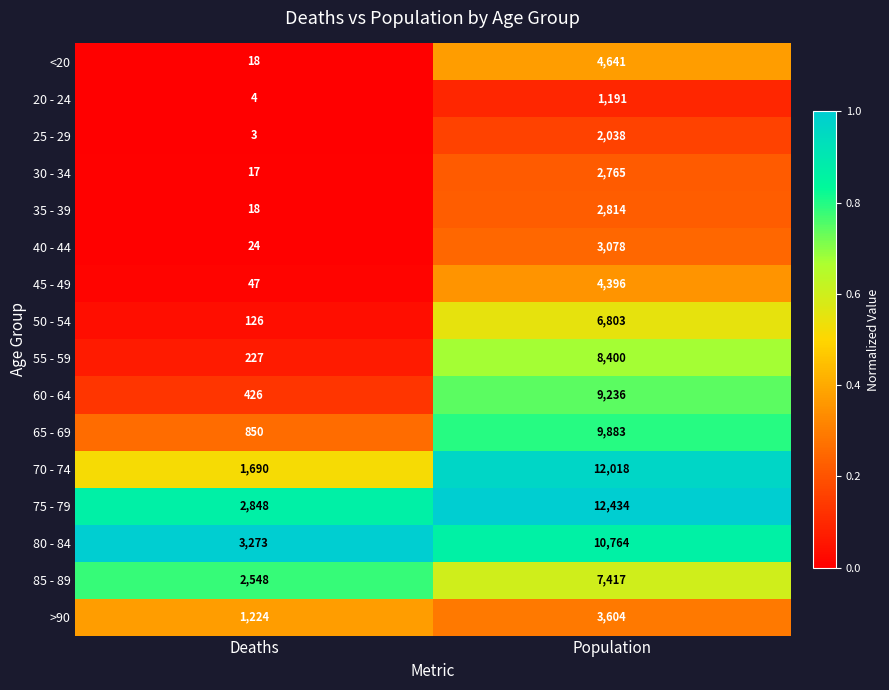

True or false: 40 - 44 has a value of 9 at Deaths.

False